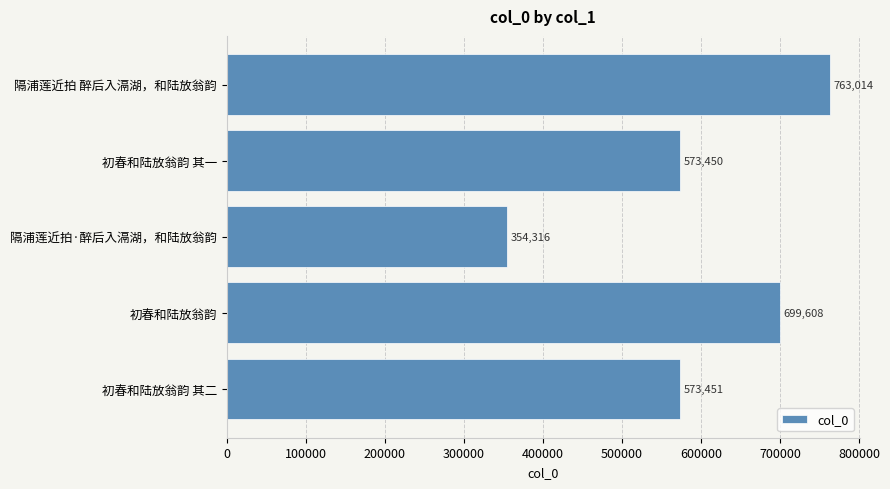

At which category does the chart reach its minimum across all series?

隔浦莲近拍·醉后入滆湖，和陆放翁韵